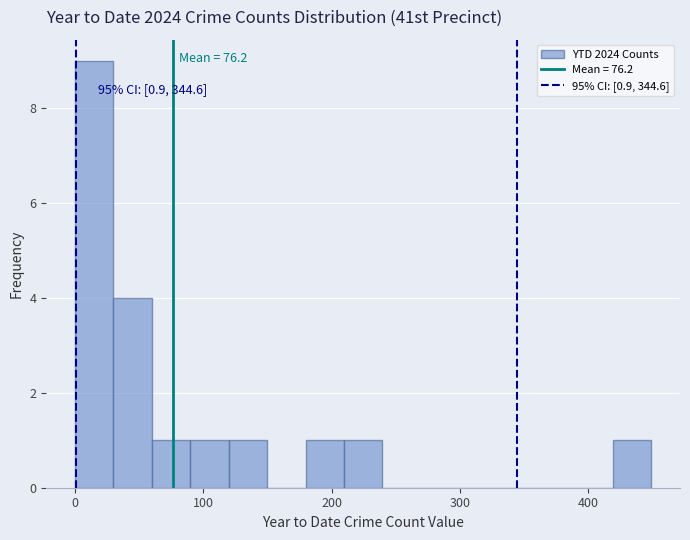

Around what value on the x-axis is the tallest bar? Give the approximate position of its centre, as read against the axis.

10